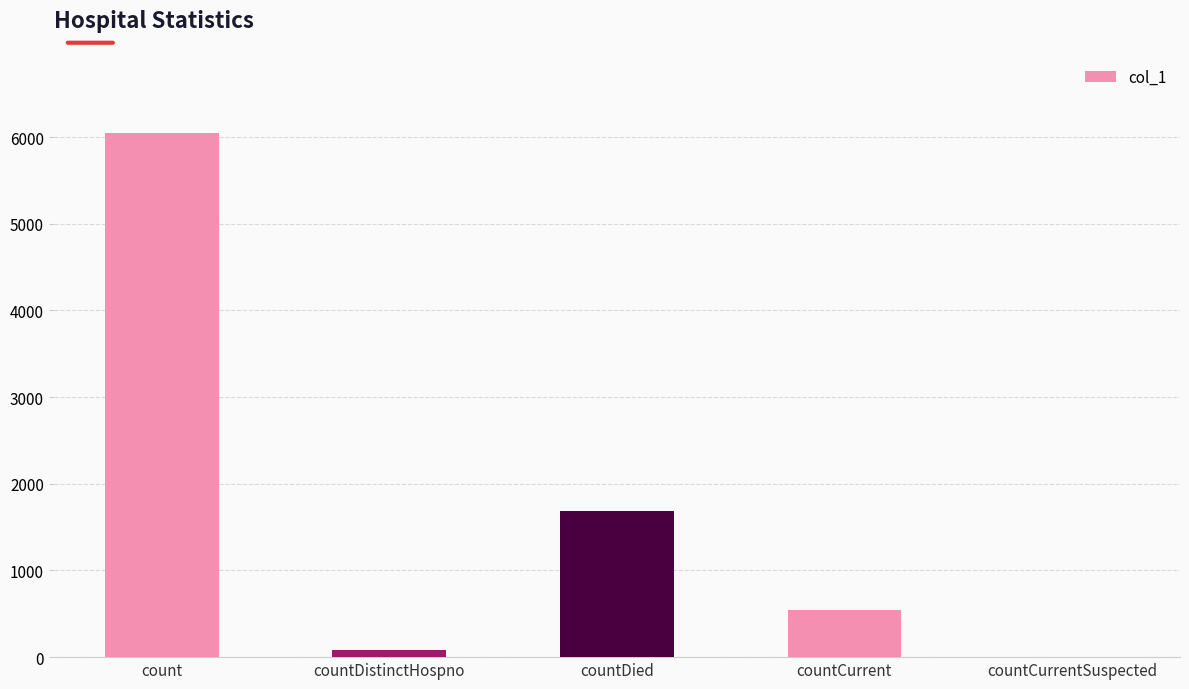

Where is the data nearest to the value 3022?

countDied